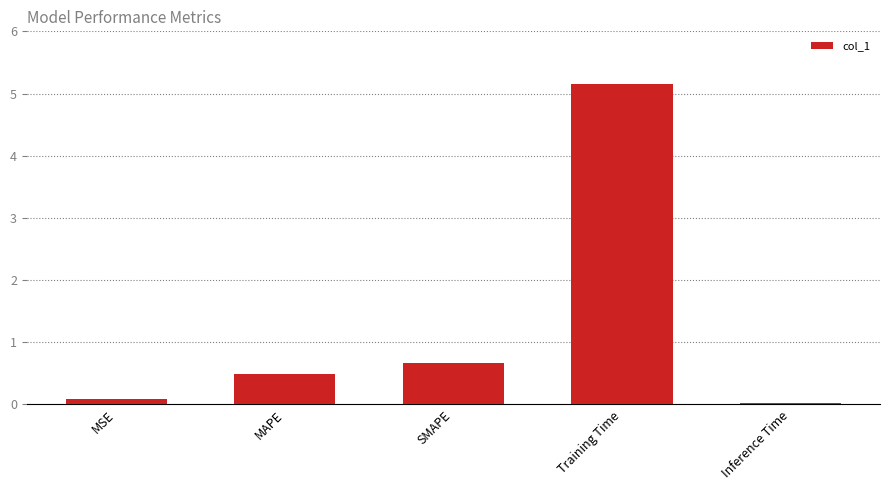

The value at SMAPE is 0.7. True or false?

True